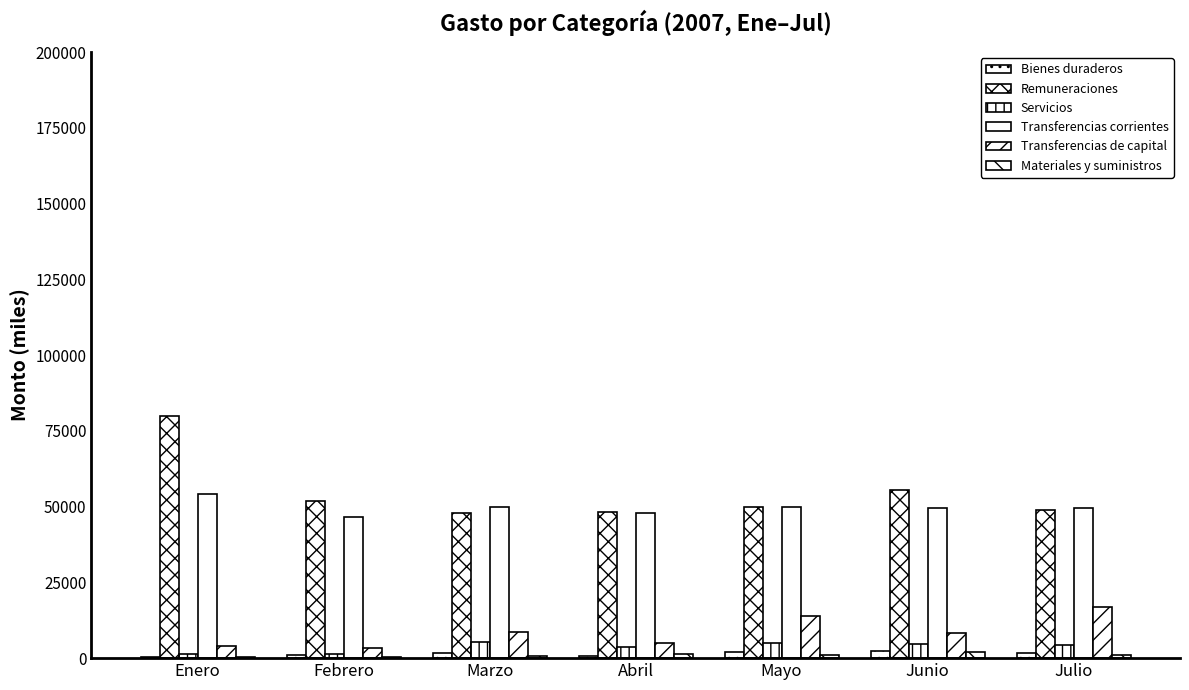

How many distinct data groups are displayed?

6